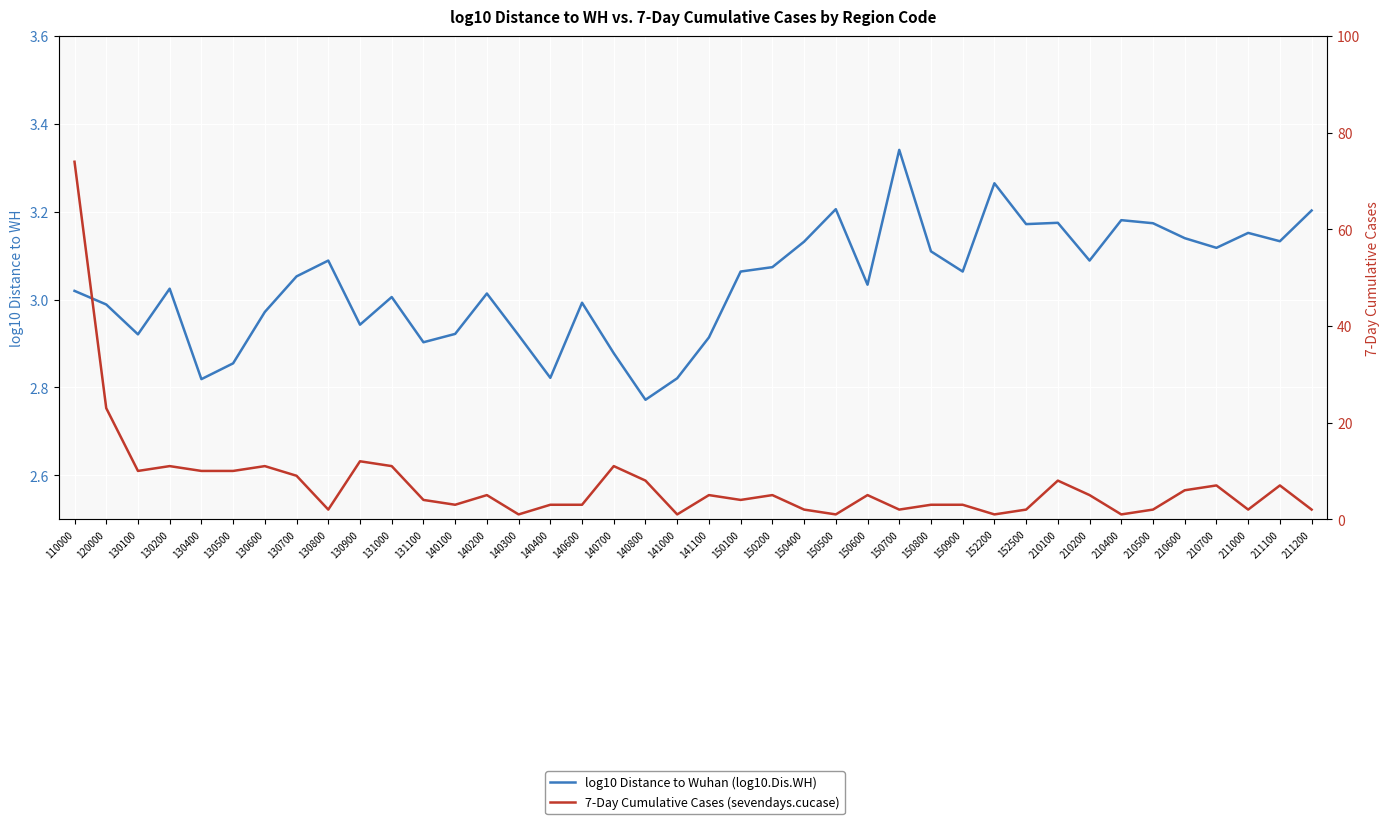

Does the chart display data point markers on the line(s)?

No